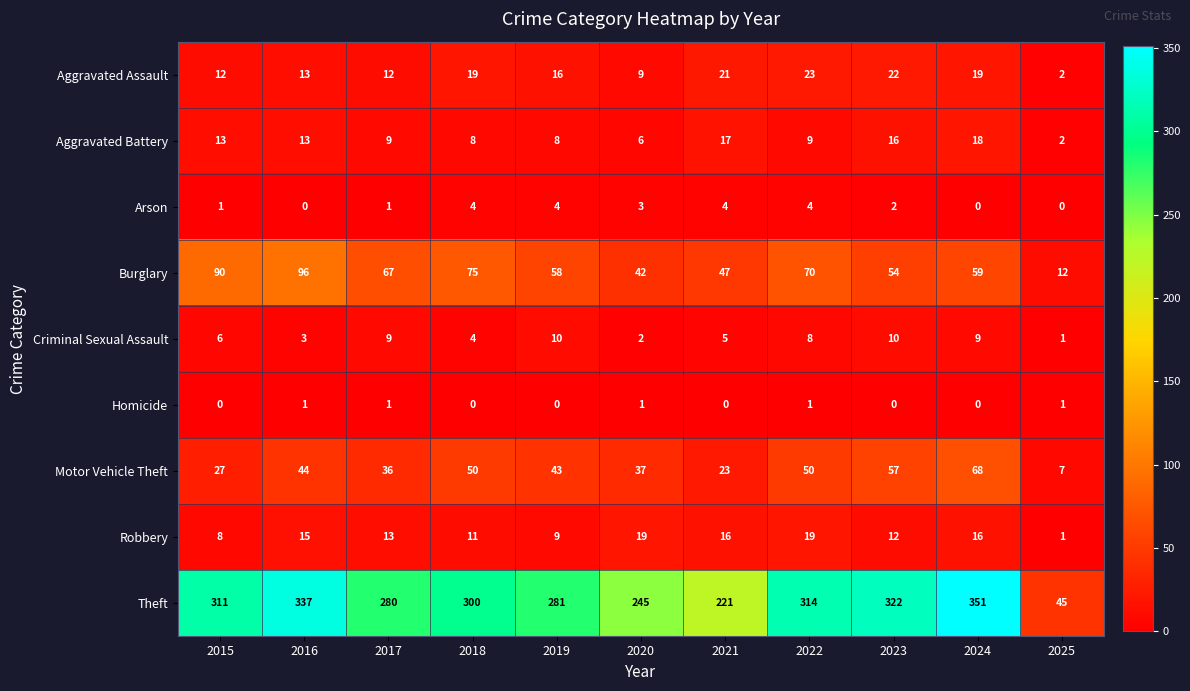

At which category does the chart reach its peak across all series?

2024